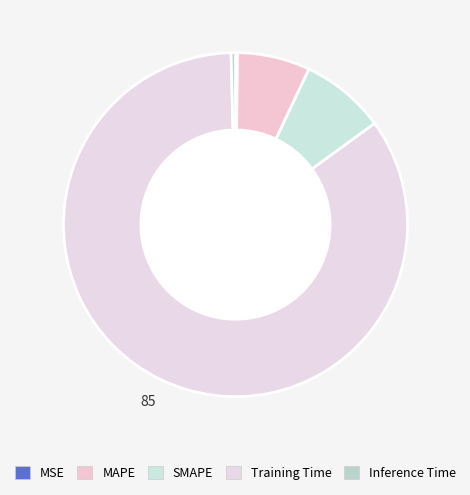

Rank the categories by value from lowest to highest.

MSE, Inference Time, MAPE, SMAPE, Training Time